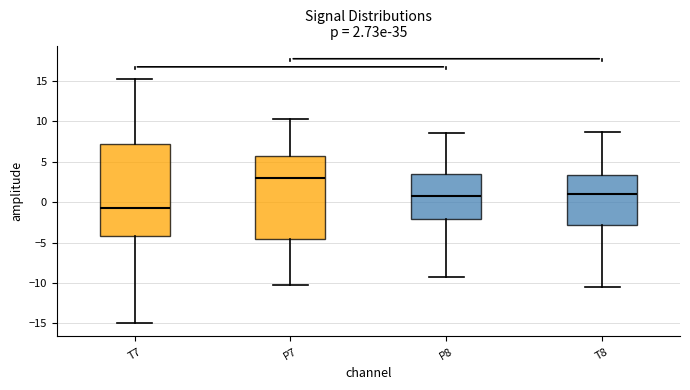

Which box is the tallest, from its lower edge to its upper edge?

T7